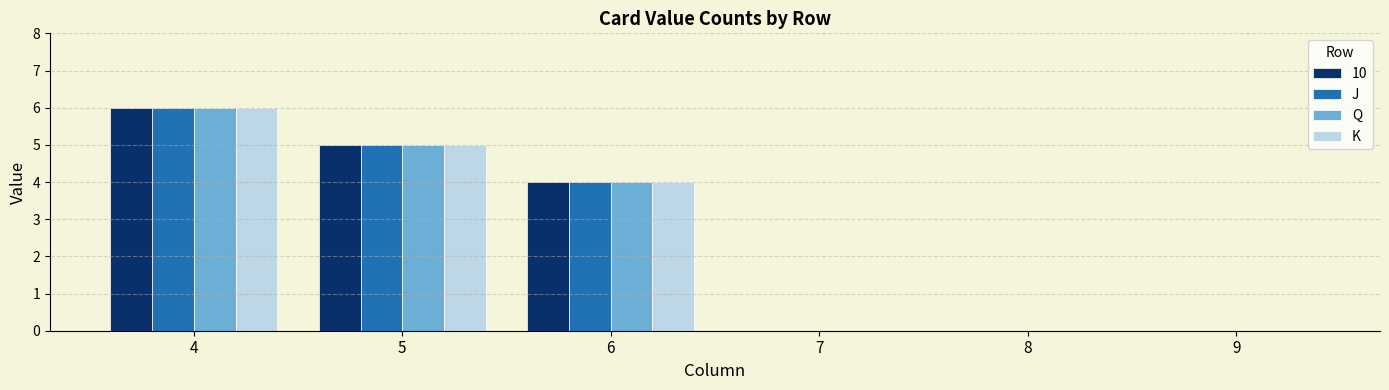

Reading left to right, what are all the values shown in this chart?

10: 4=6	5=5	6=4	7=0	8=0	9=0
J: 4=6	5=5	6=4	7=0	8=0	9=0
Q: 4=6	5=5	6=4	7=0	8=0	9=0
K: 4=6	5=5	6=4	7=0	8=0	9=0